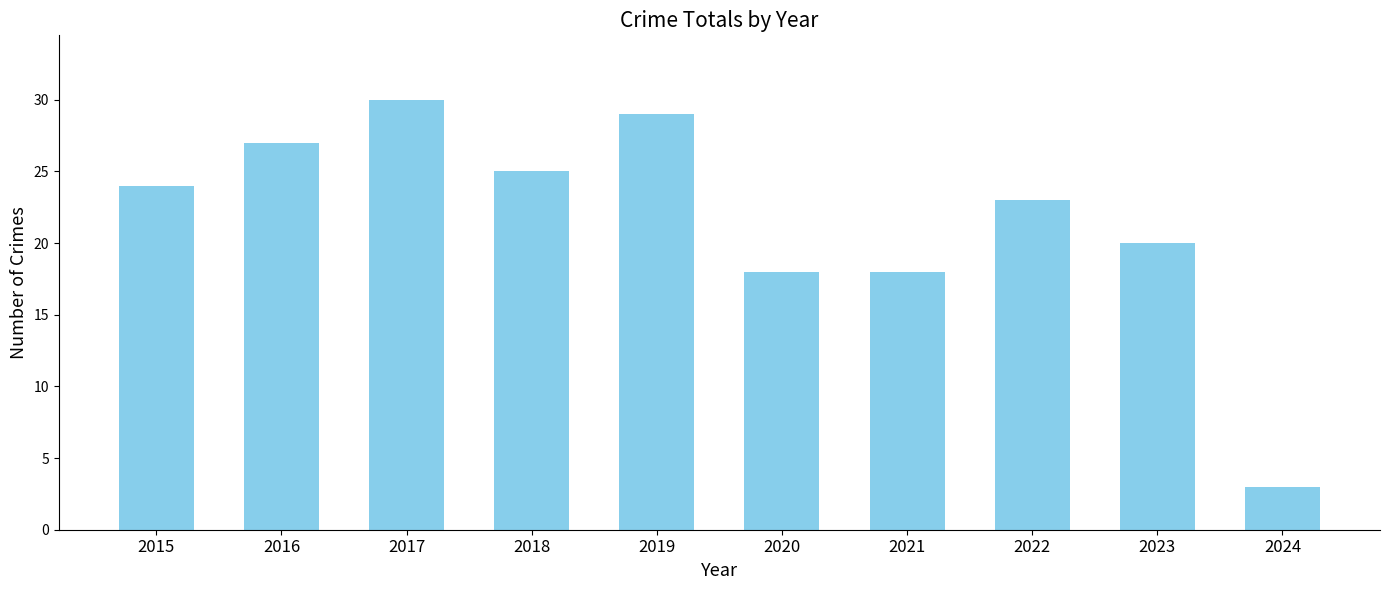

What is the change in value from 2016 to 2019?

+2